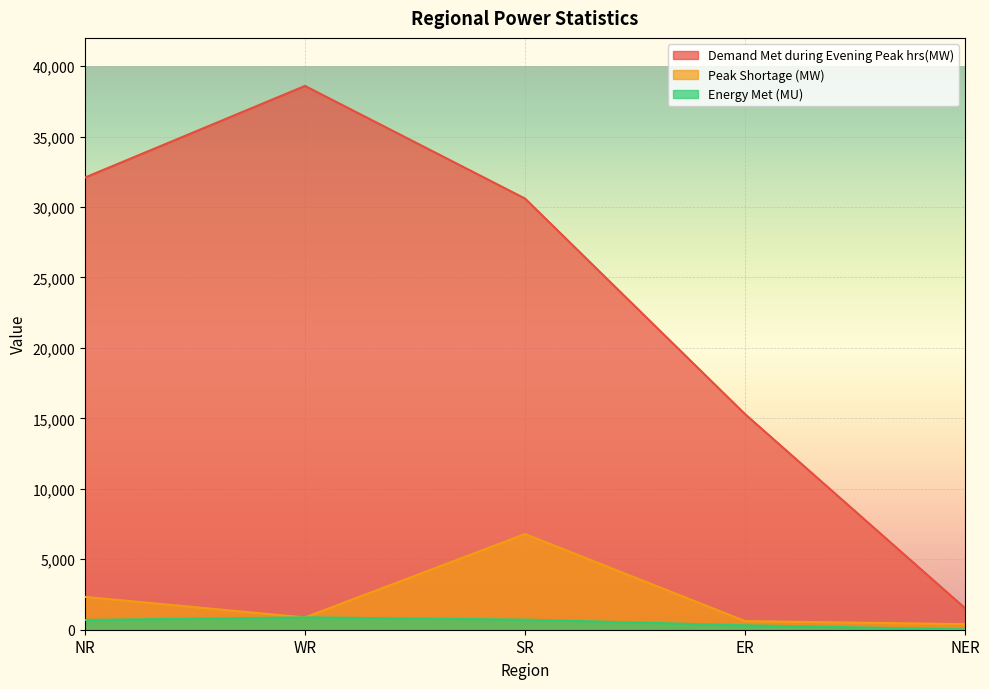

What is the difference between the second highest and second lowest values in the Demand Met during Evening Peak hrs(MW) series?

16791